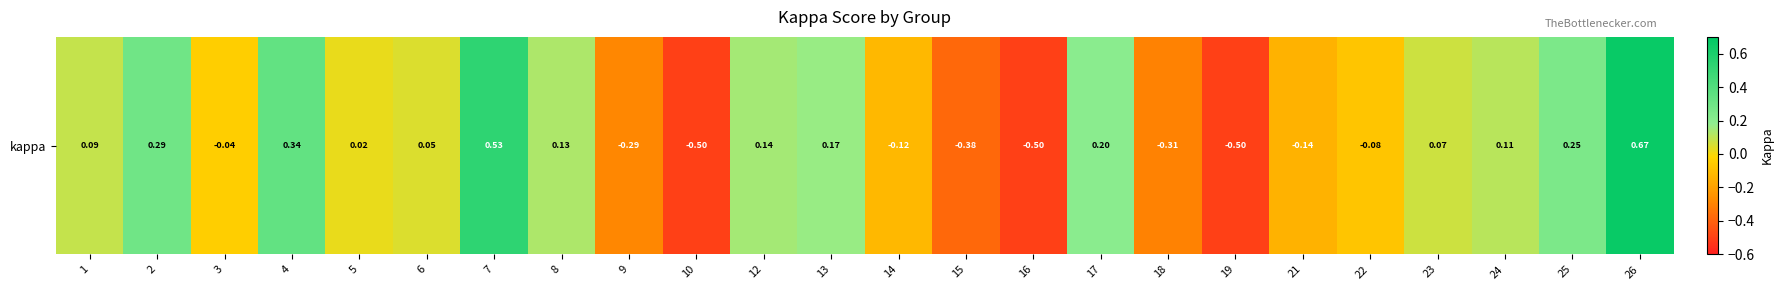

Count the number of categories in the chart.

24